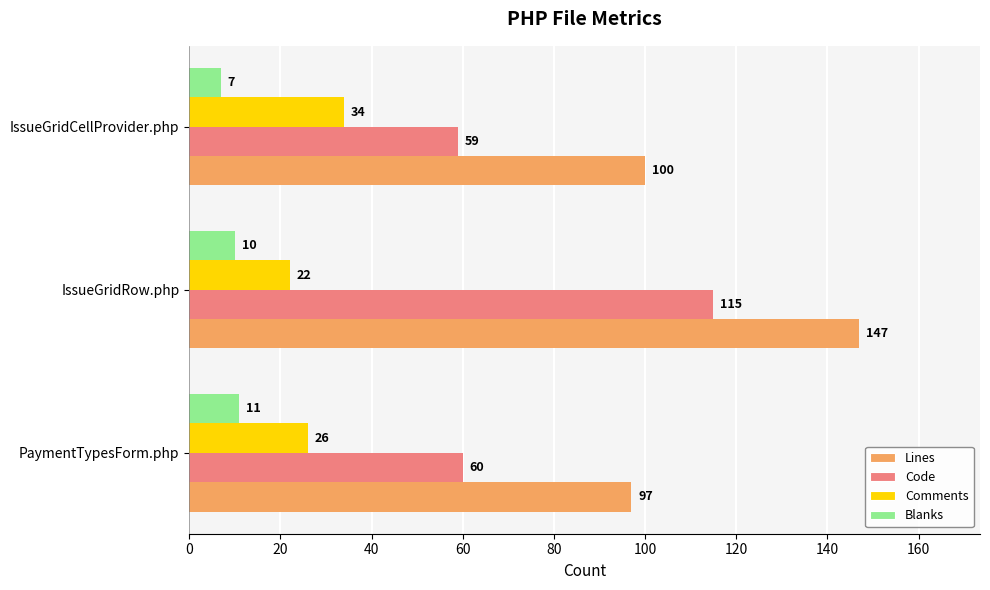

What is the lowest value of the Comments series?

22